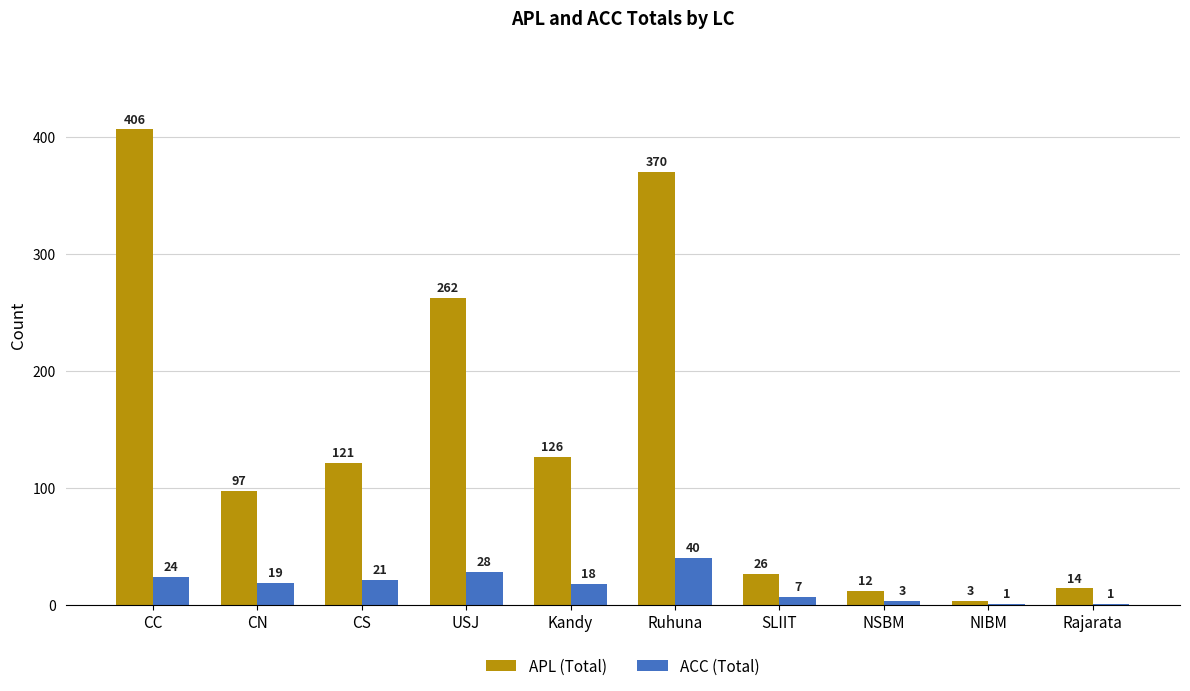

Which category has the highest value across all series?

CC